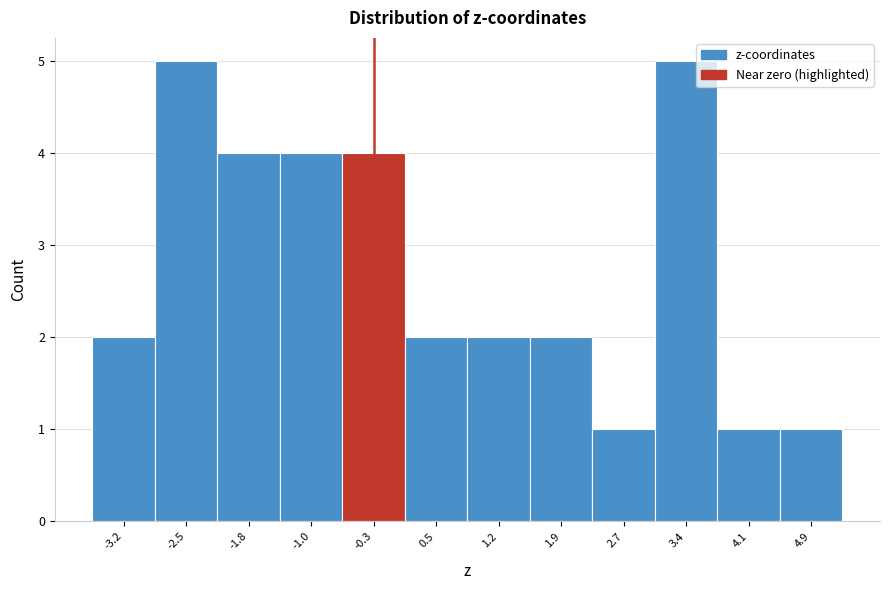

Reading left to right, list every bar in this chart as the range it spans on the x-axis followed by its height. Neither the bar edges nor the heights are printed on the chart, so give them approximately, as read against the axes.

-3.6 to -2.9: 2
-2.9 to -2.1: 5
-2.1 to -1.4: 4
-1.4 to -0.7: 4
-0.7 to 0.1: 4
0.1 to 0.8: 2
0.8 to 1.6: 2
1.6 to 2.3: 2
2.3 to 3.0: 1
3.0 to 3.8: 5
3.8 to 4.5: 1
4.5 to 5.3: 1